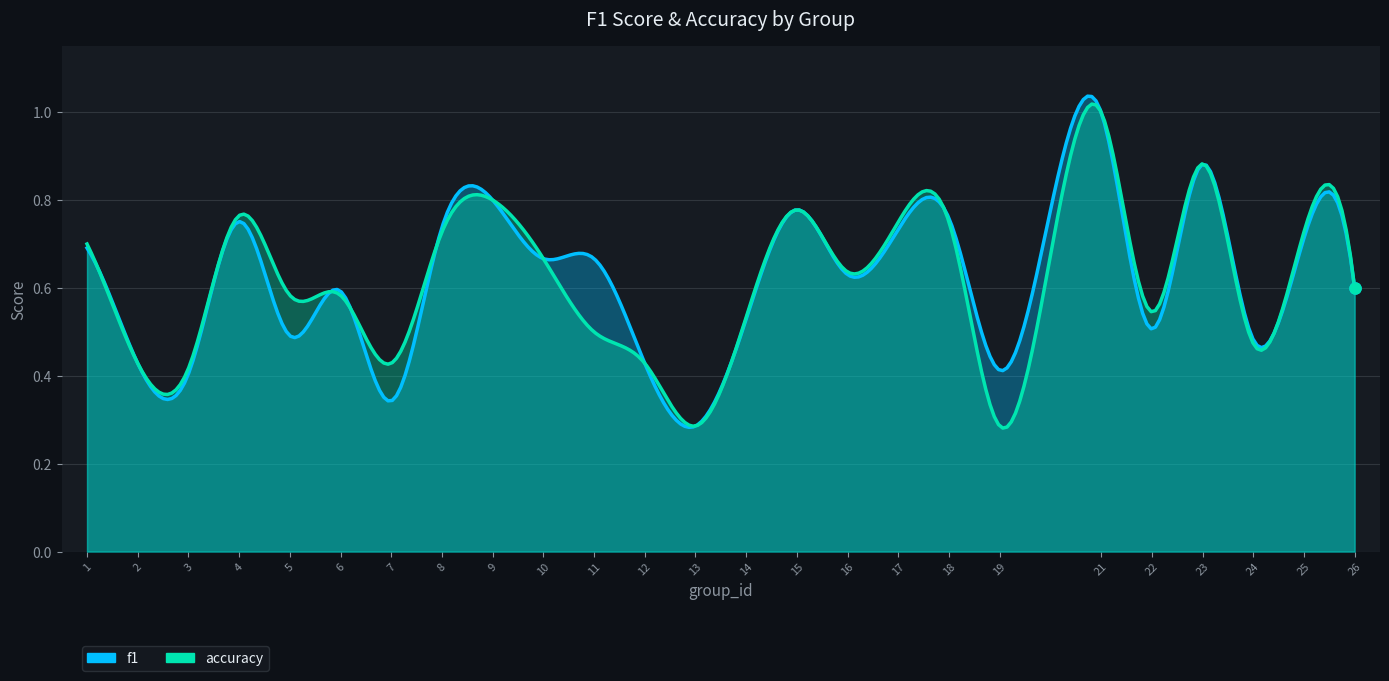

Which category has the highest value across all series?

21